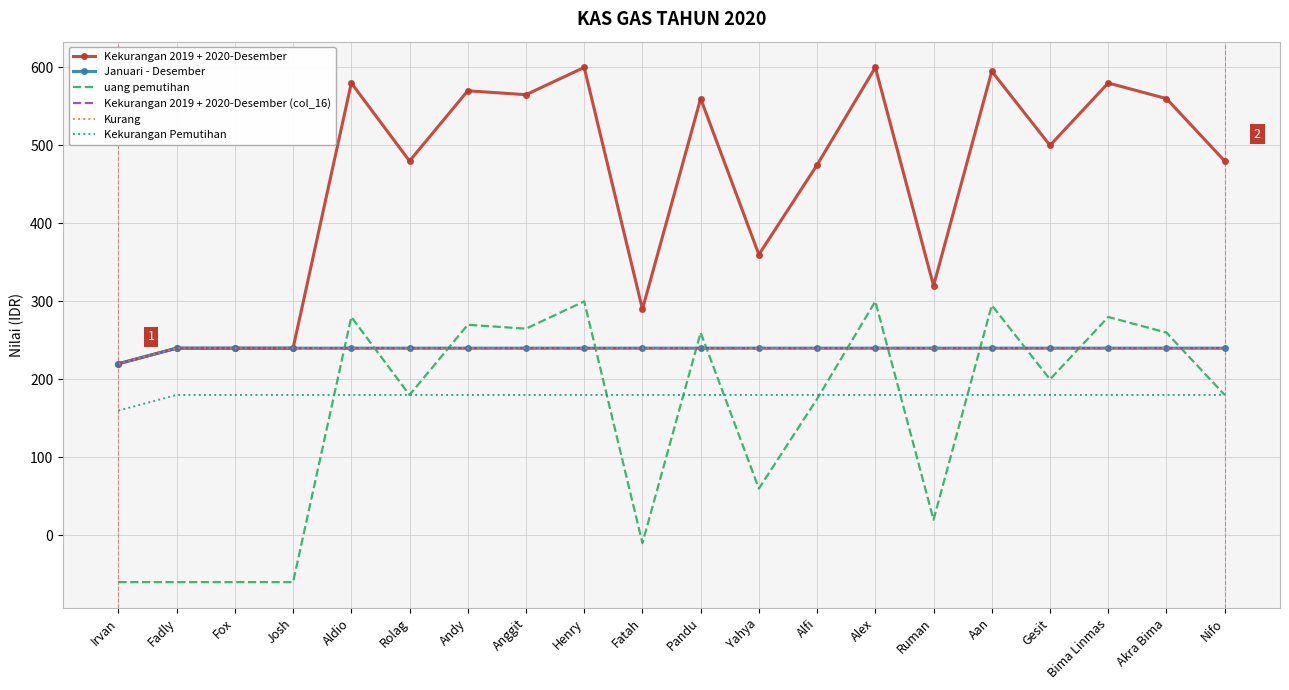

What is the label of the 3rd point from the right?

Bima Linmas